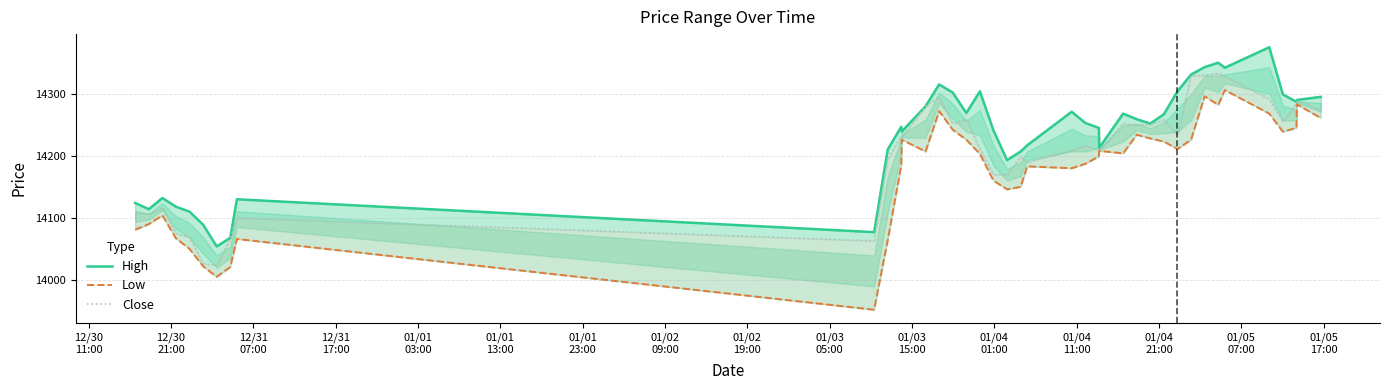

True or false: Low and Close cross at least once.

False